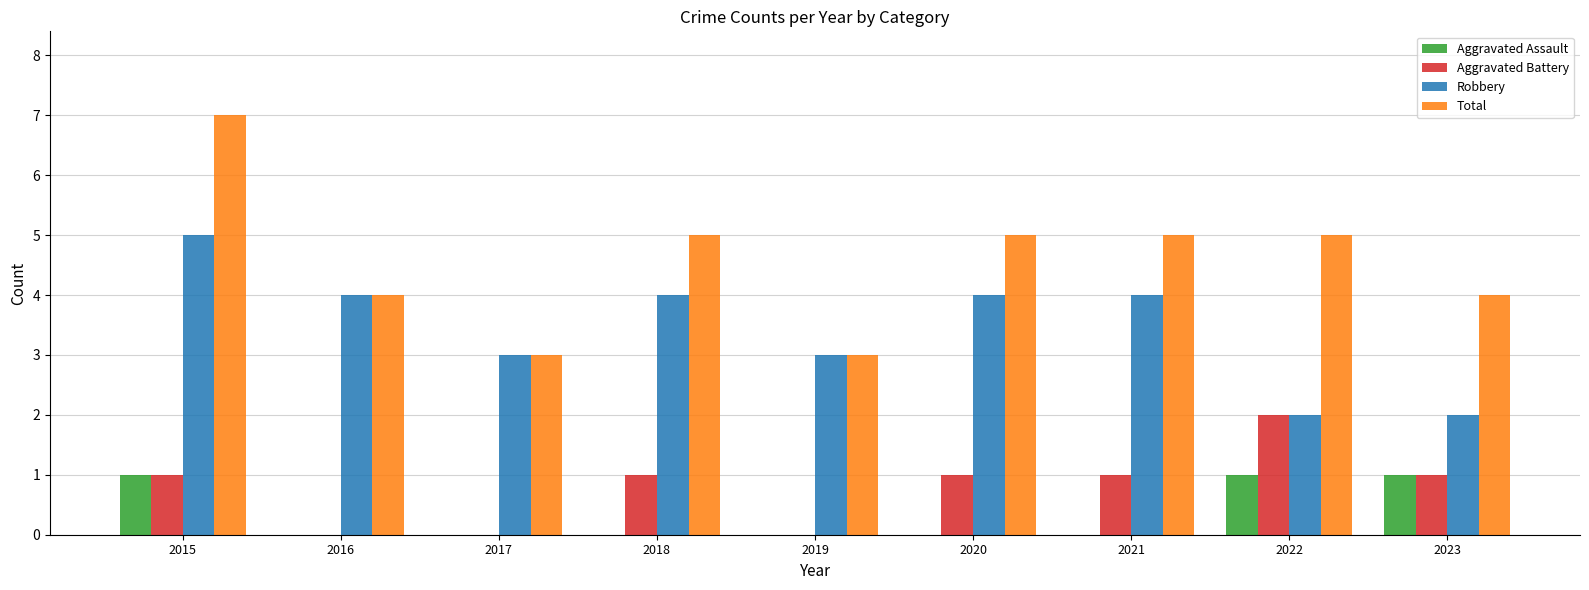

At which category is the sum across all series the highest?

2015